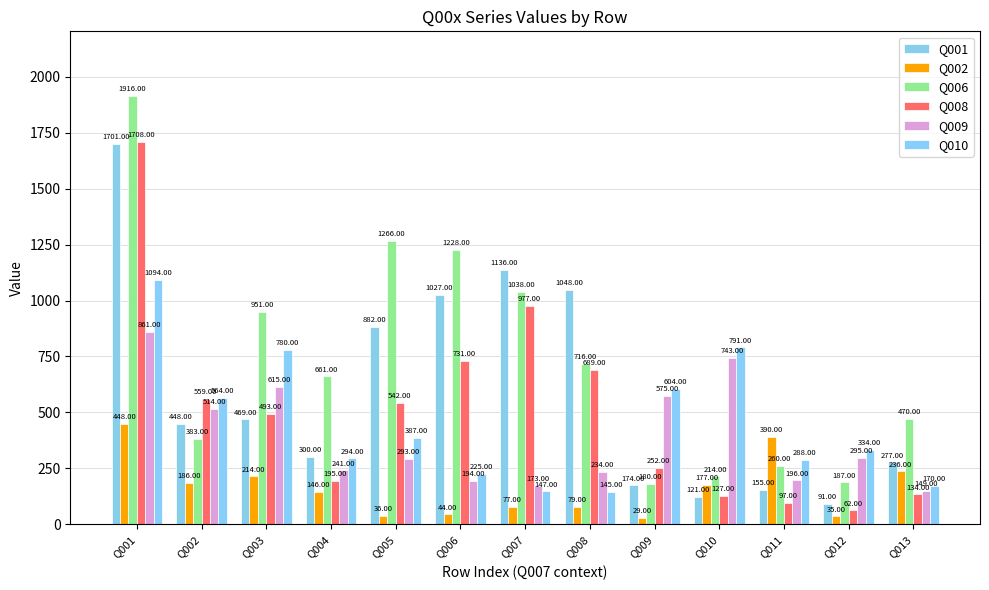

True or false: Q001 has a value of 122 at Q013.

False